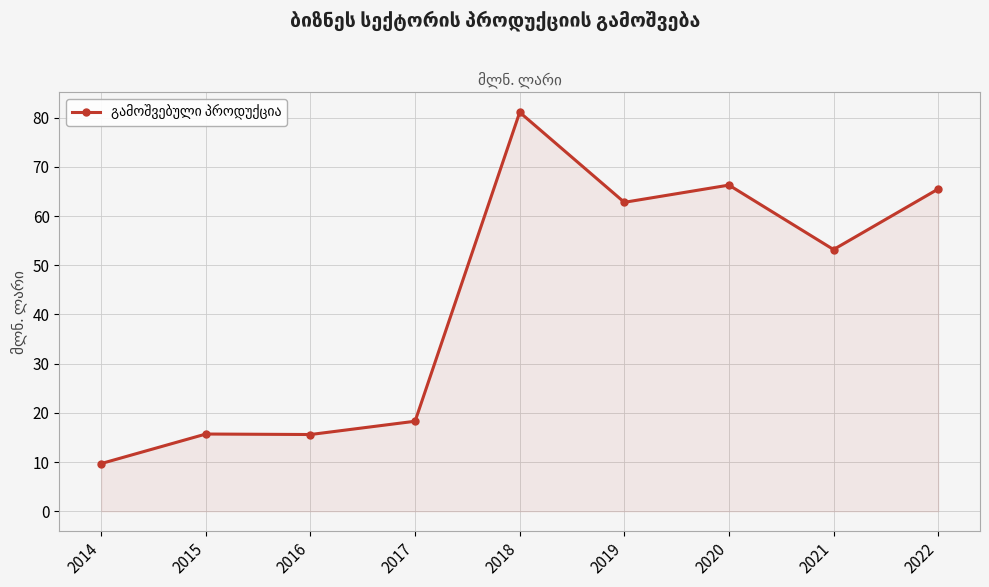

What is the change in value from 2019 to 2020?

+3.5